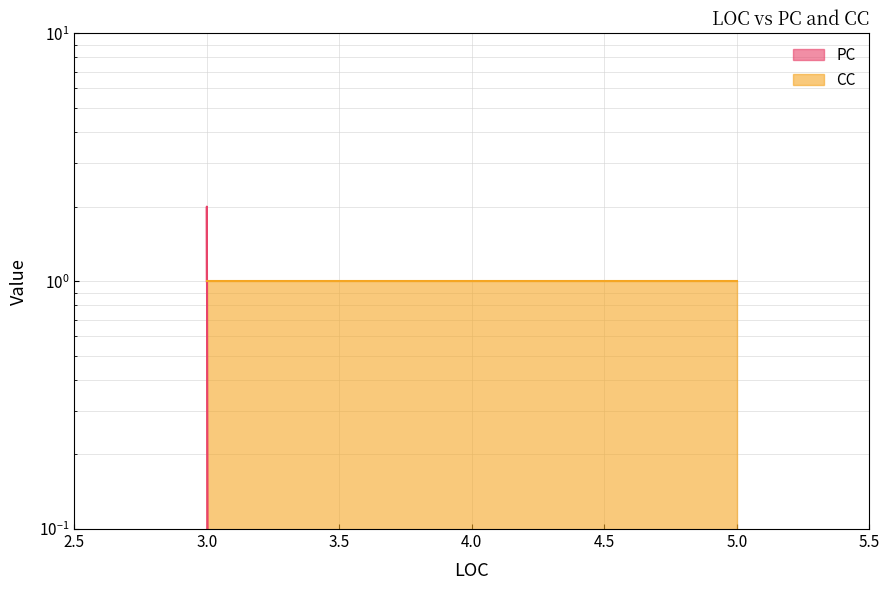

The chart shows a value of 1 at 3. True or false?

False